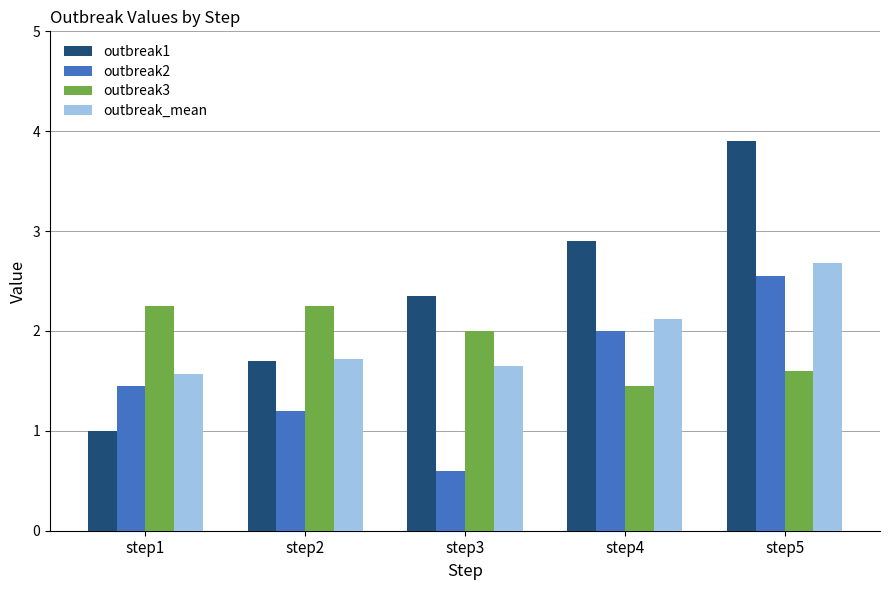

Is it true that outbreak1 equals 4.1 at step3?

False